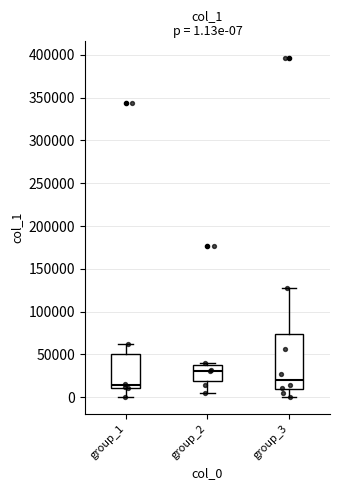

Comparing the boxes themselves (not the whiskers), which one is the tallest?

group_3